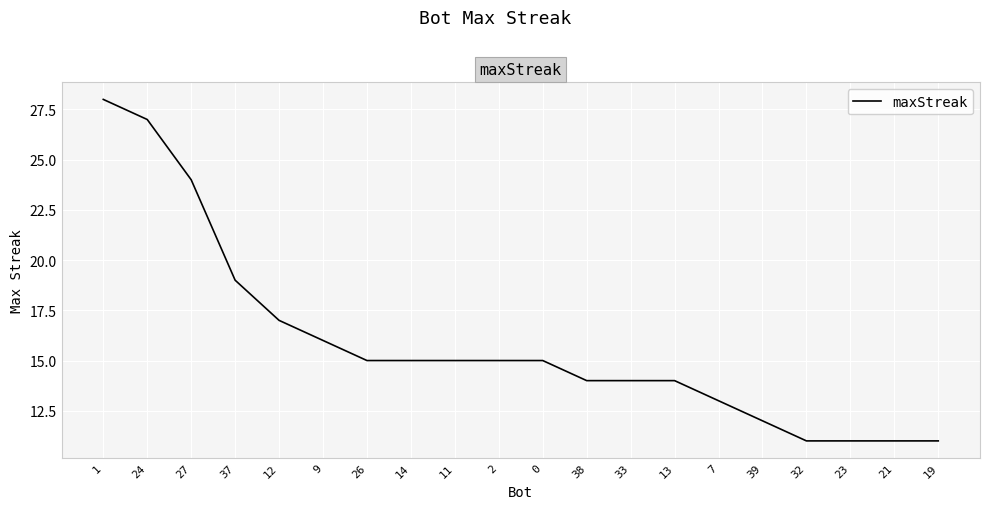

Does the chart have visible grid lines?

Yes